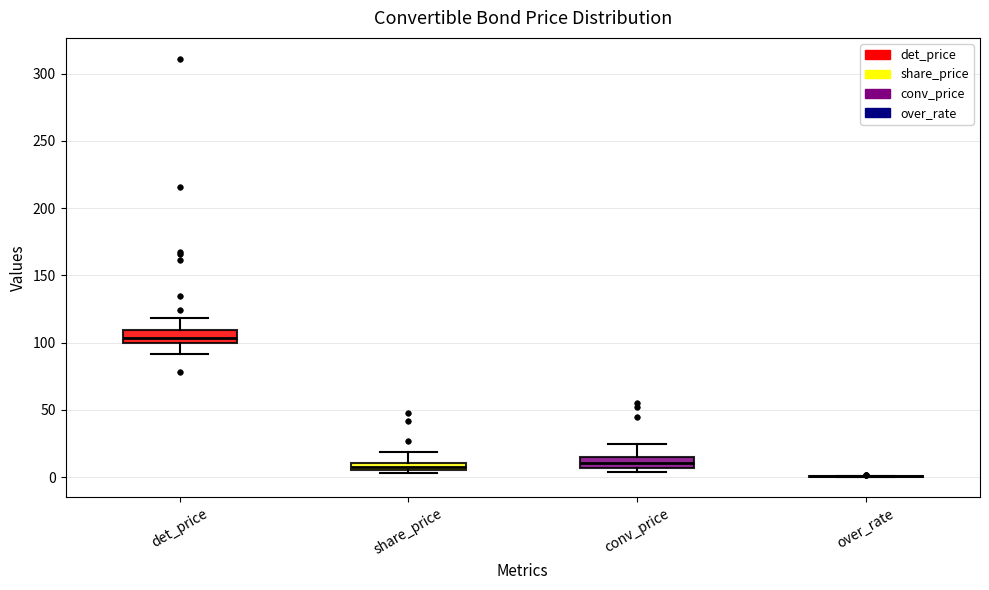

Where is the upper edge of the box for conv_price on the y-axis? The values are not printed on the chart, so give them approximately, as read against the axis.

15